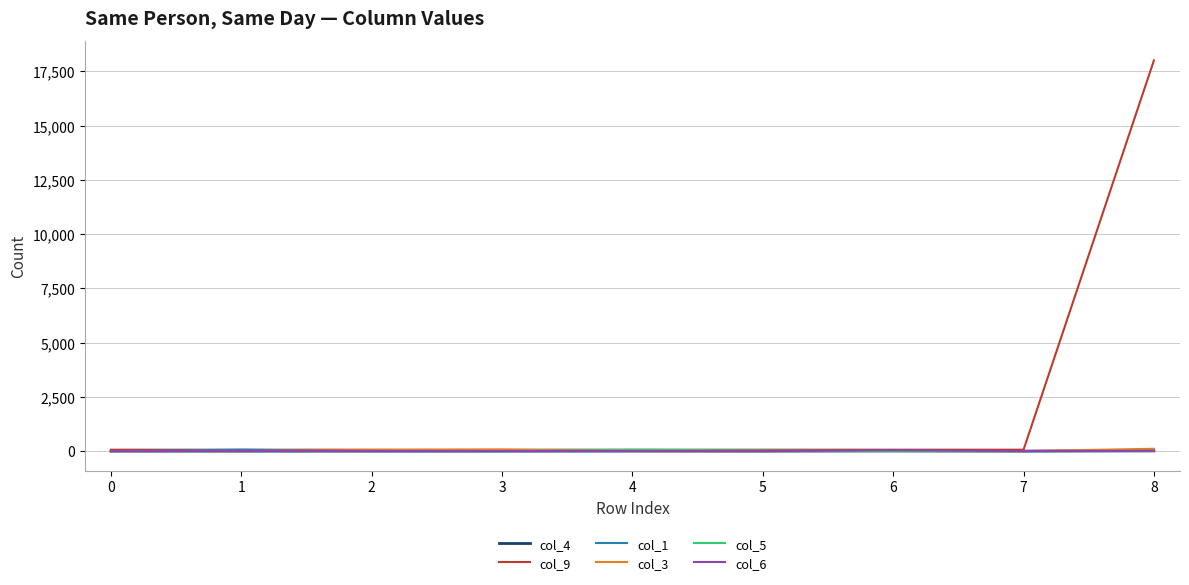

Does the chart have visible grid lines?

Yes